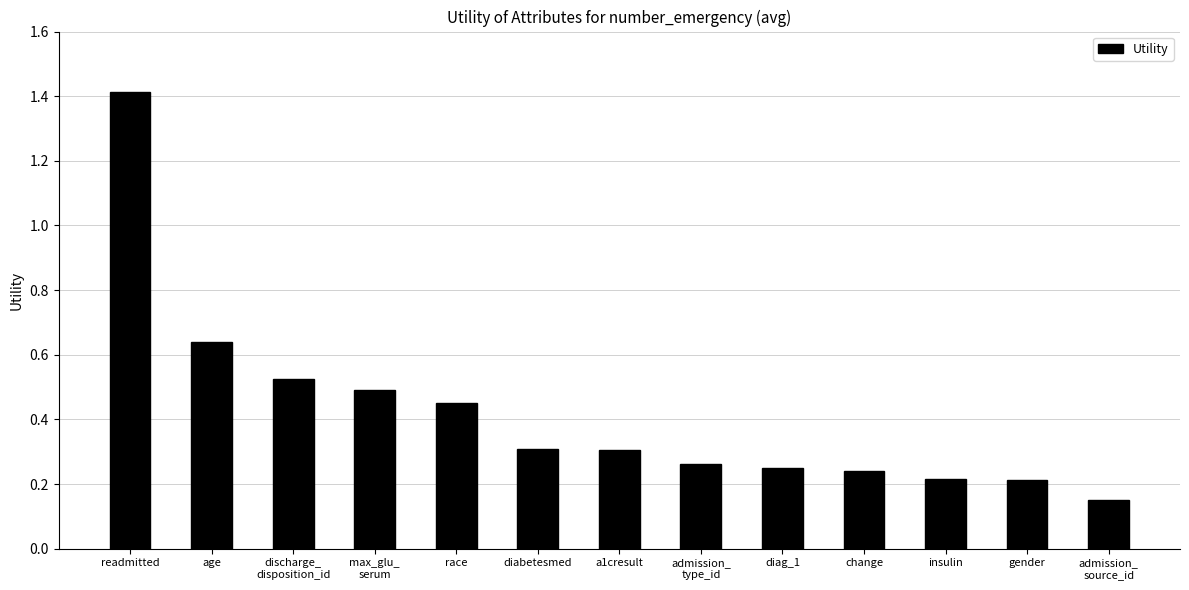

What is the sum of all values?

5.5